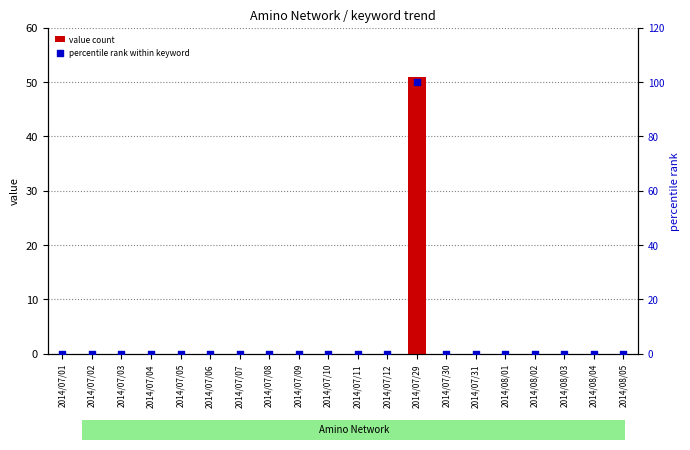

Which series contains the highest Y value?

percentile rank within keyword